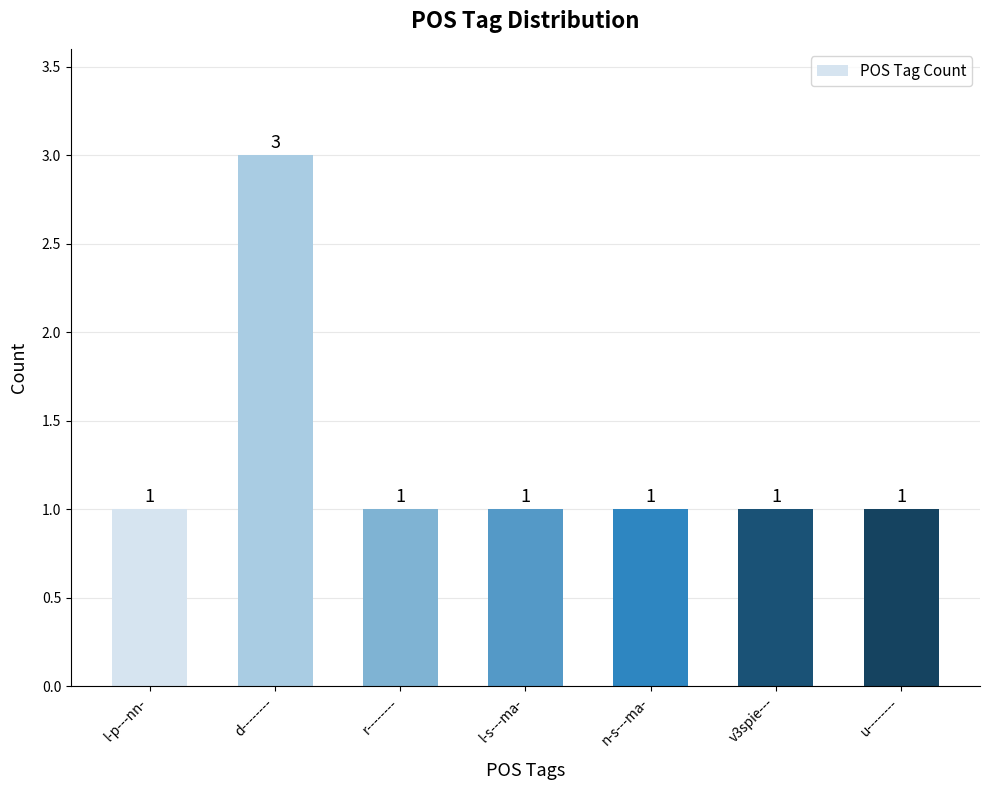

What is the ratio of the value at l-s---ma- to the value at n-s---ma-?

1.0